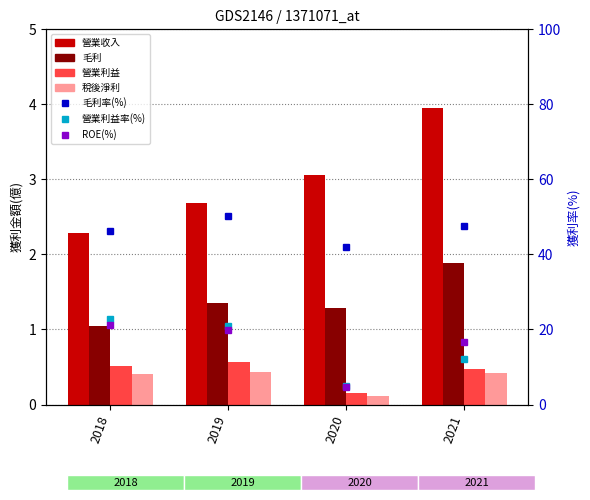

True or false: 營業收入 has a value of 2.7 at 2019.

True